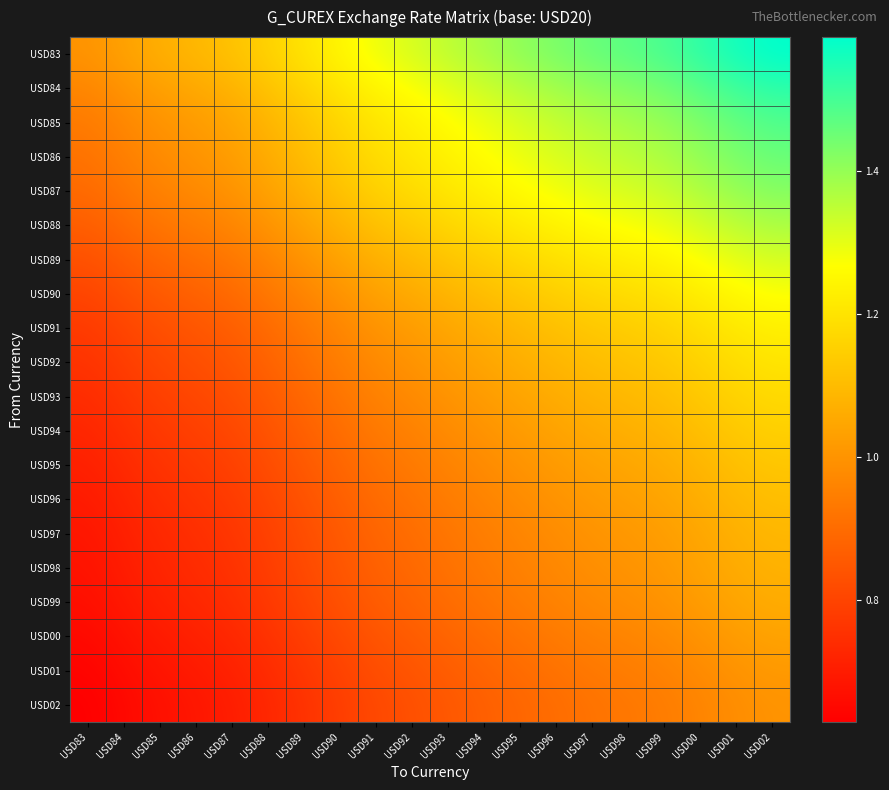

Rank the series at USD94 from highest to lowest value.

USD83, USD84, USD85, USD86, USD87, USD88, USD89, USD90, USD91, USD92, USD93, USD94, USD95, USD96, USD97, USD98, USD99, USD00, USD01, USD02